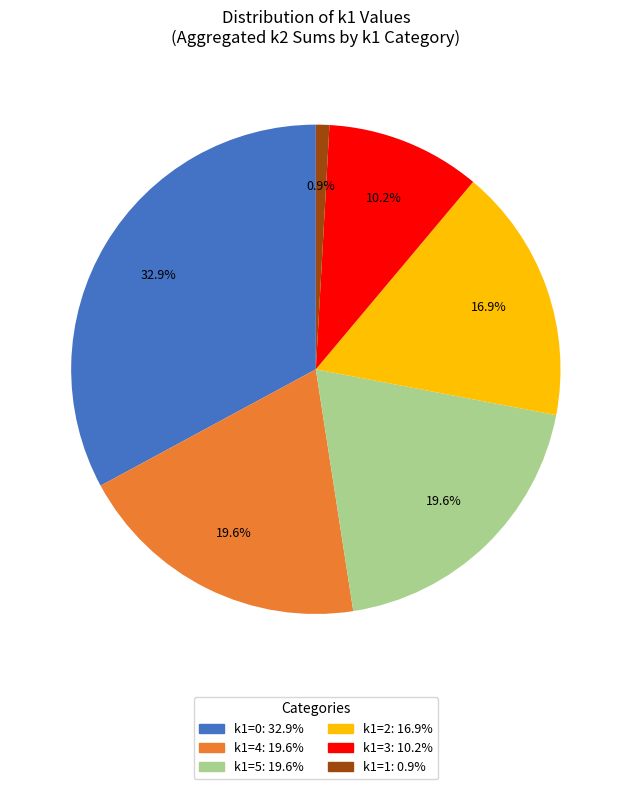

Does any single category account for the majority?

No